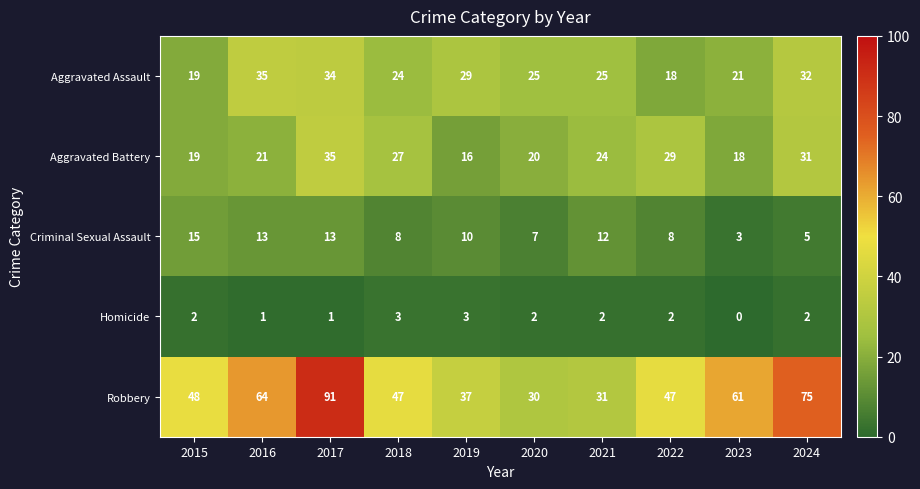

Which series has the largest total across all categories?

Robbery